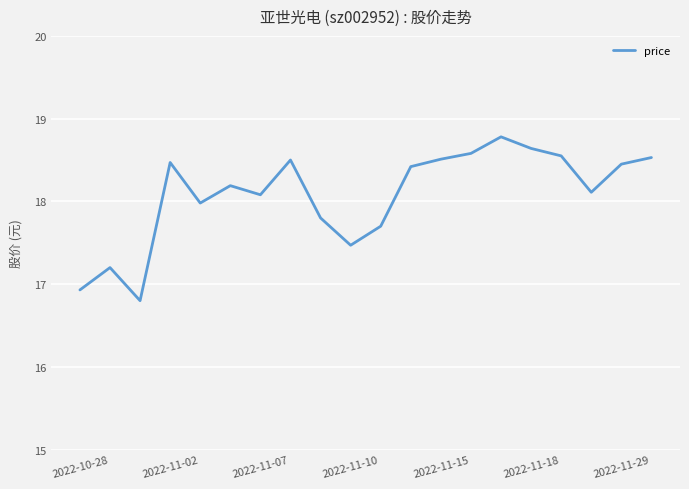

What is the maximum value shown in the chart?

18.8